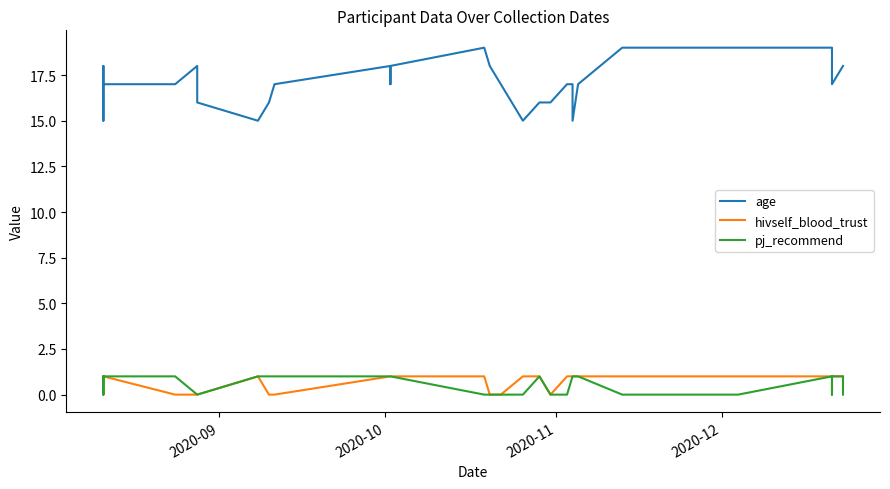

Which series has the largest total across all categories?

age